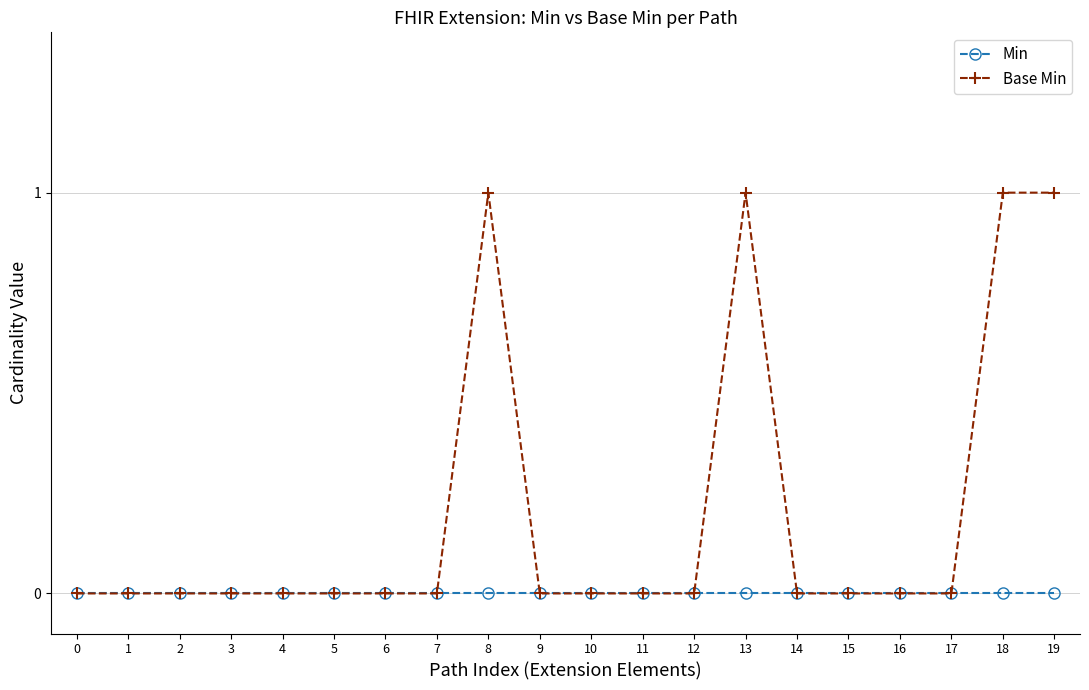

List the series in order of their peak value, highest first.

Base Min, Min